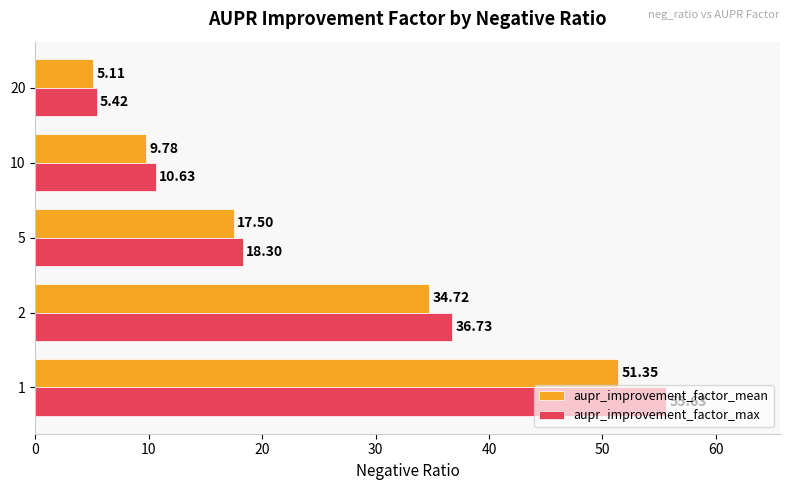

Which series has the largest total across all categories?

aupr_improvement_factor_max